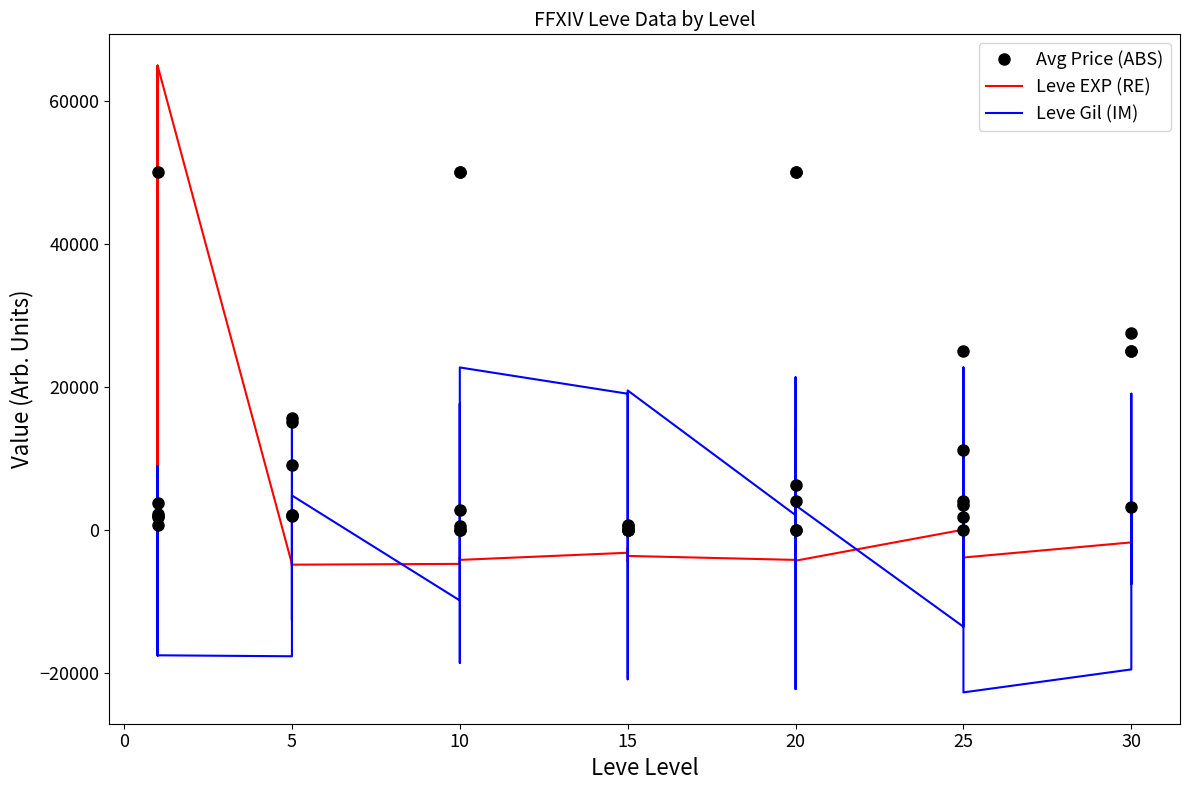

Rank the series at 15 from highest to lowest value.

Leve Gil (IM), Avg Price (ABS), Leve EXP (RE)